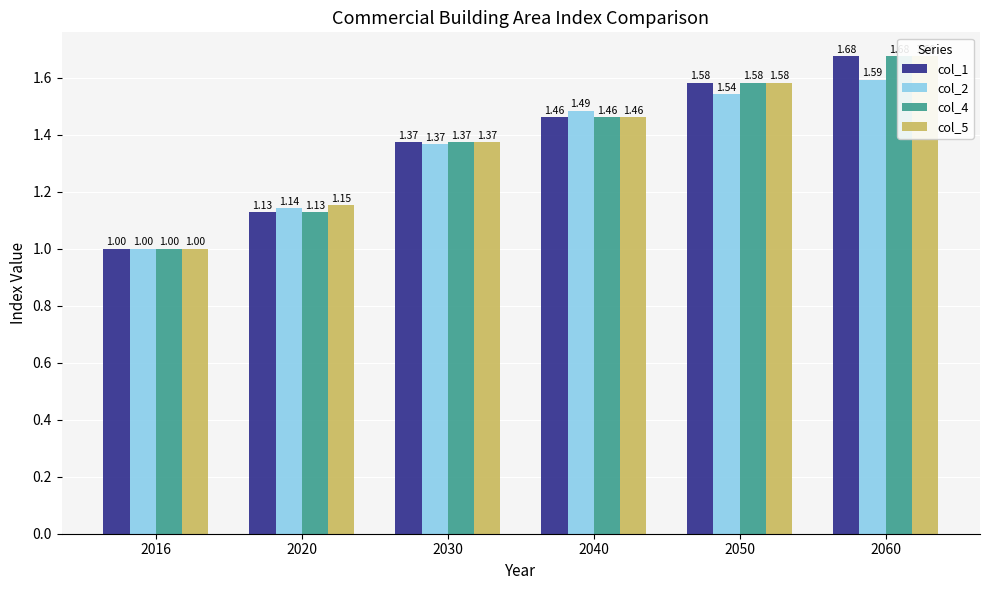

Does the chart contain stacked bars?

No